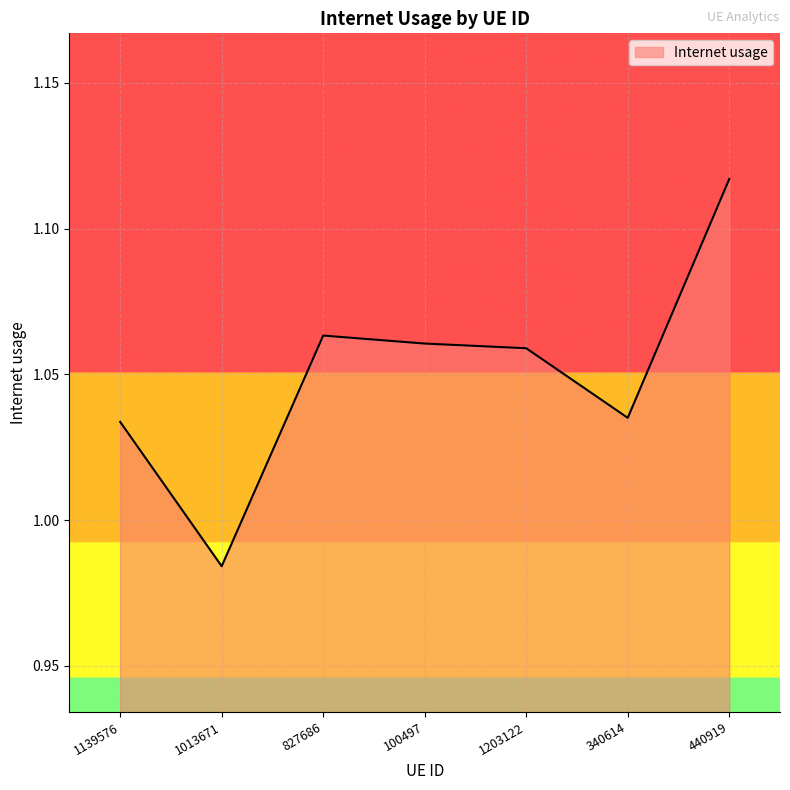

At which category does the chart reach its minimum across all series?

1013671